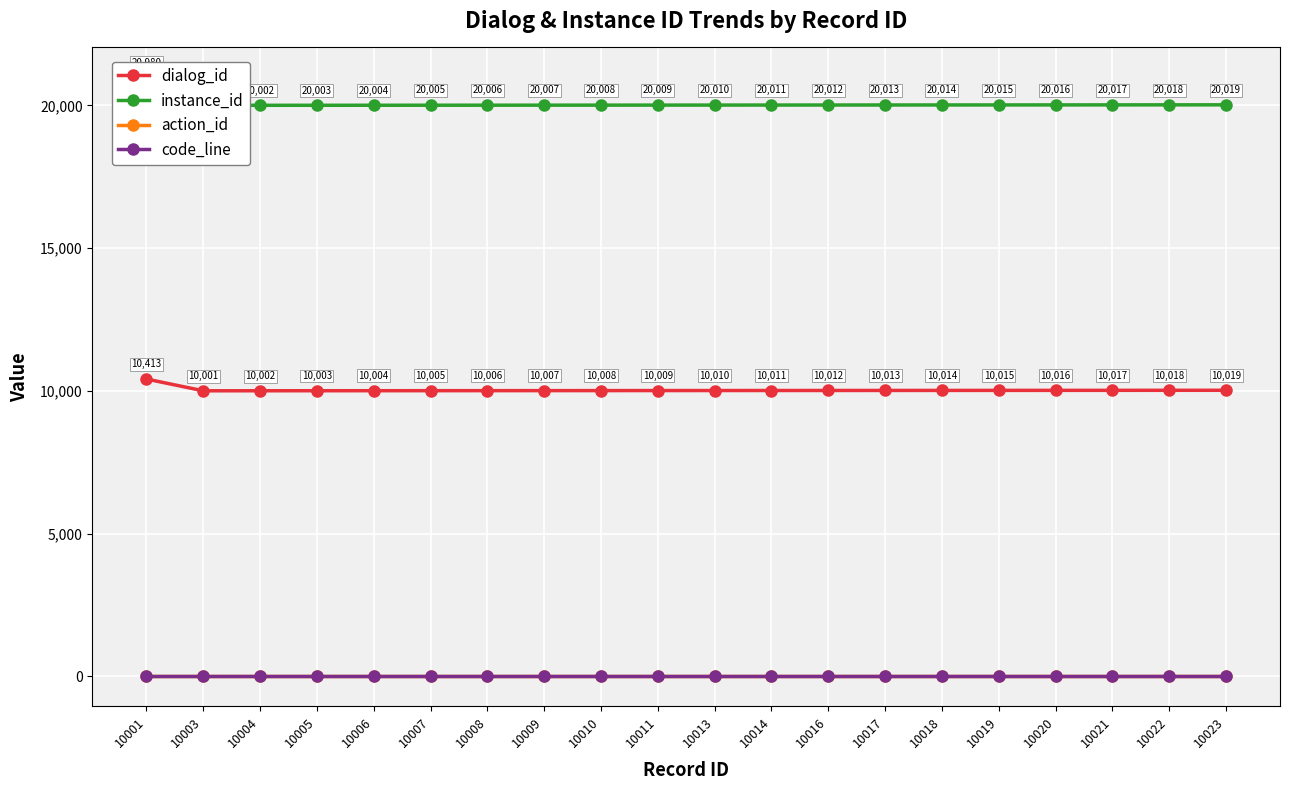

True or false: action_id and instance_id intersect in this chart.

False